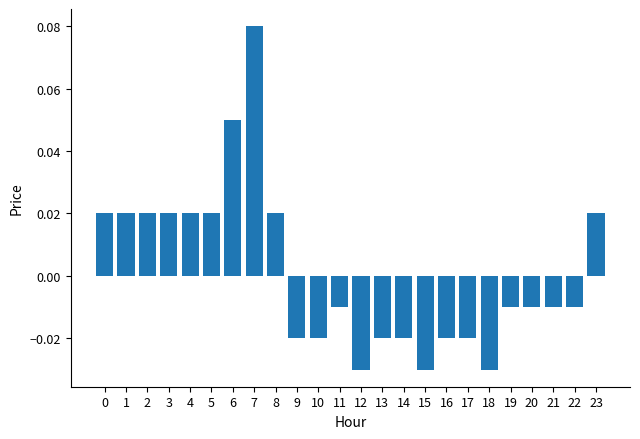

How many data points are above 0?

10